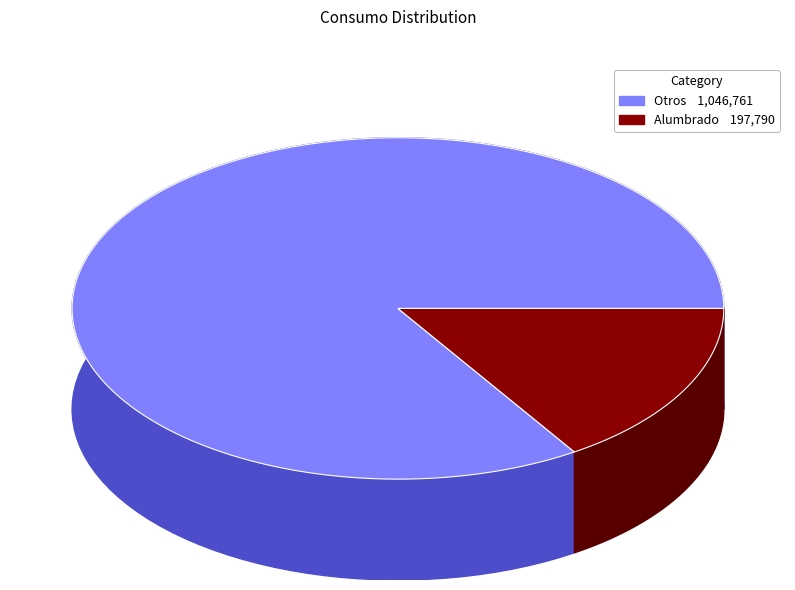

How many segments does this pie chart have?

2